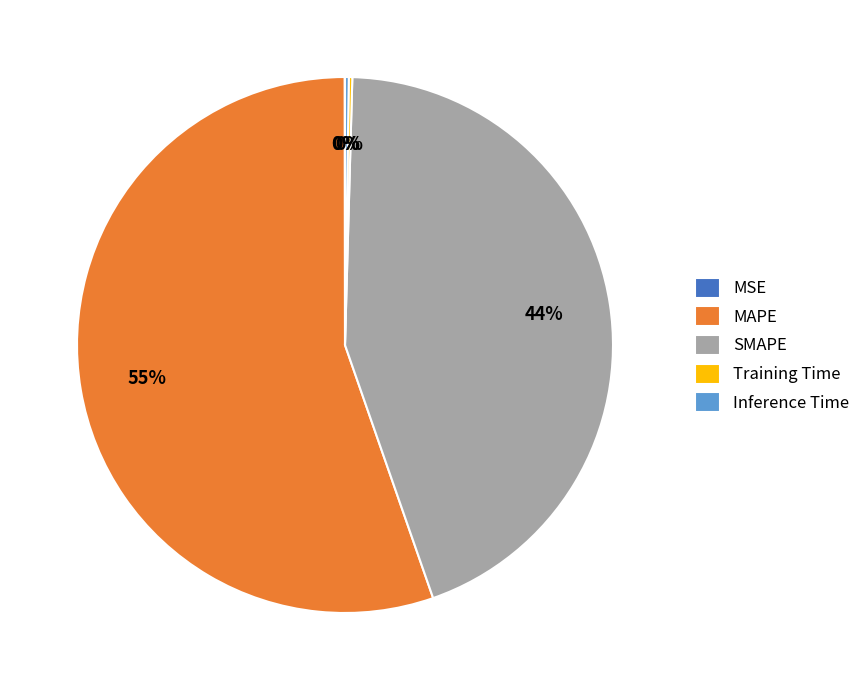

Which slice is the largest?

MAPE